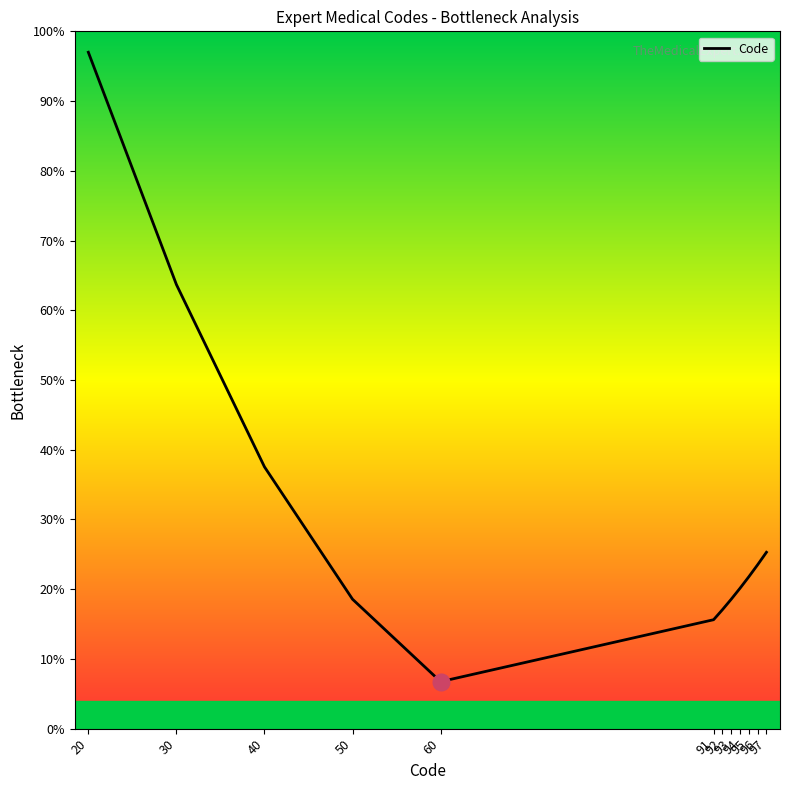

What is the minimum value shown in the chart?

6.7